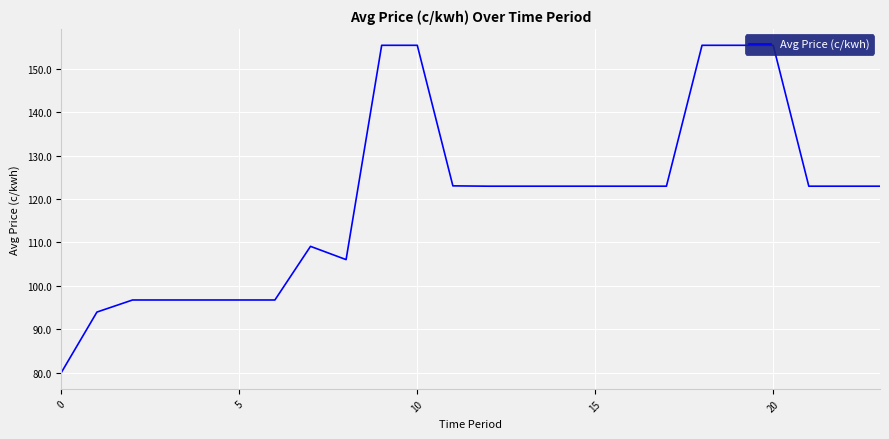

What is the maximum value shown in the chart?

155.4